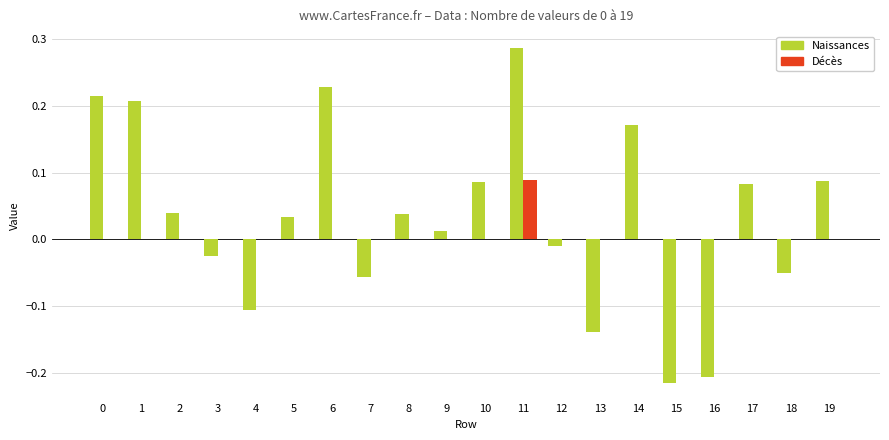

Is it true that Naissances equals 0.1 at 2?

False